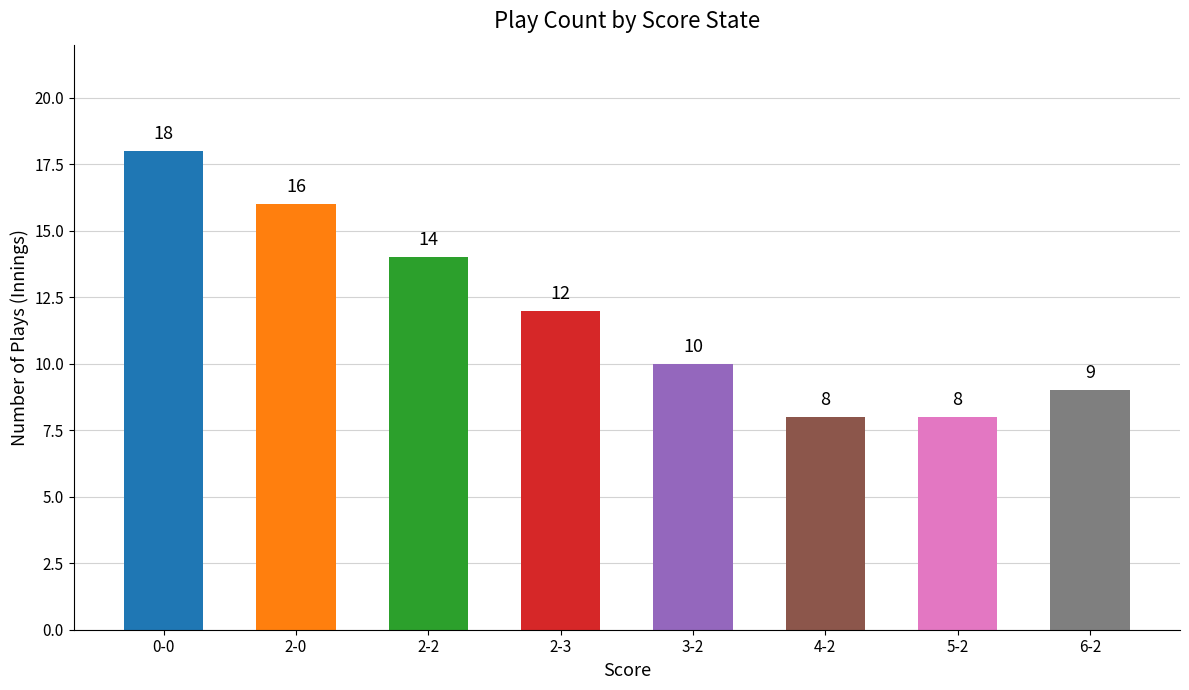

What is the label of the 3rd bar from the left?

2-2